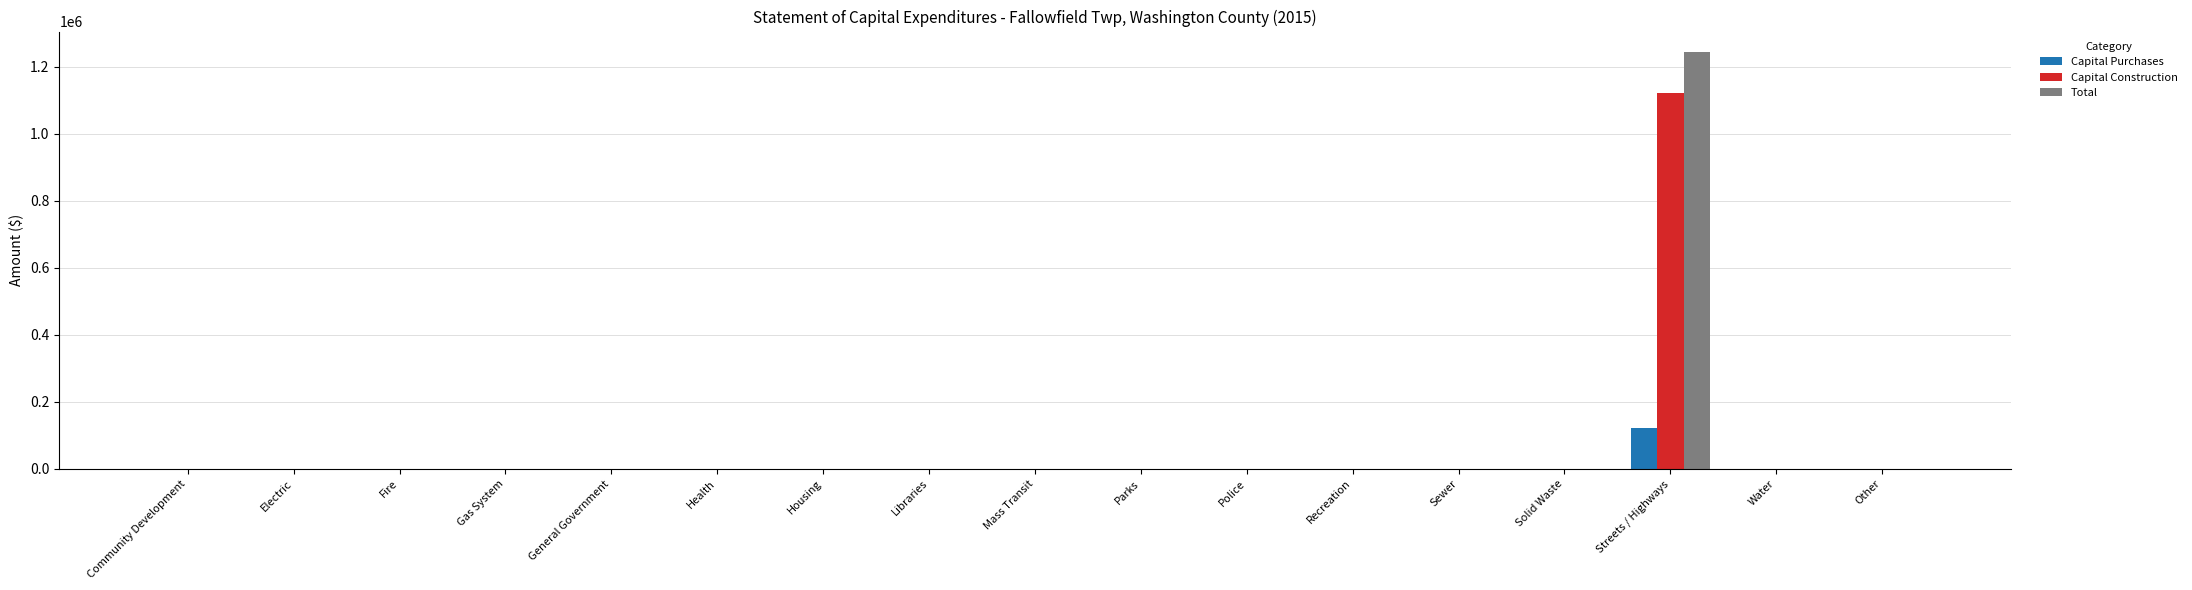

At which category is the sum across all series the highest?

Streets / Highways